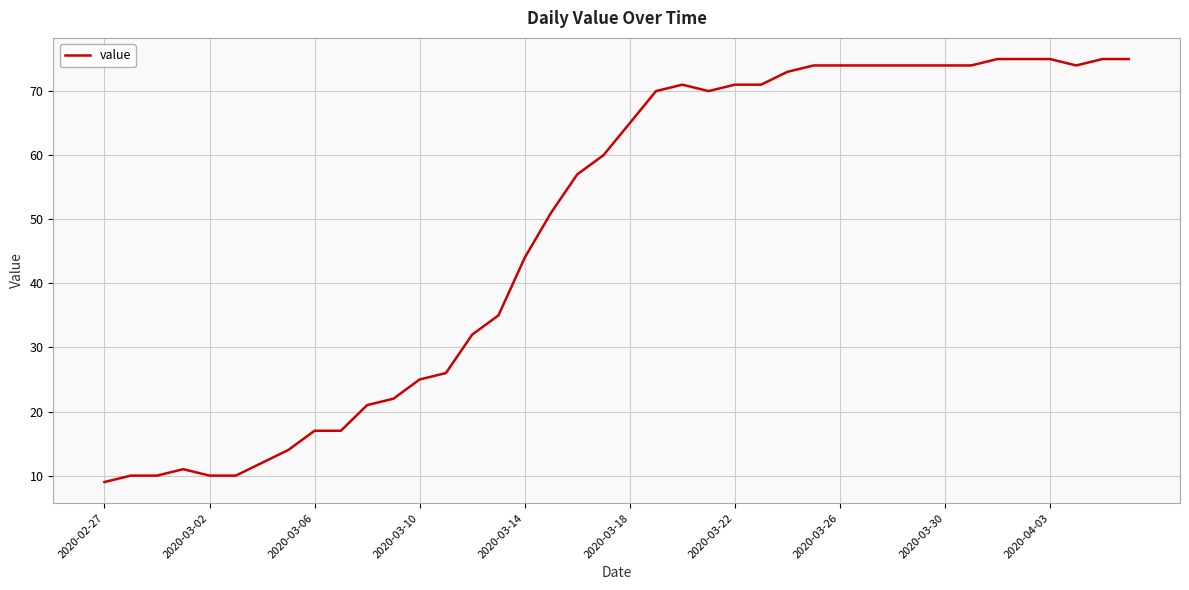

What is the sum of all values?

1951